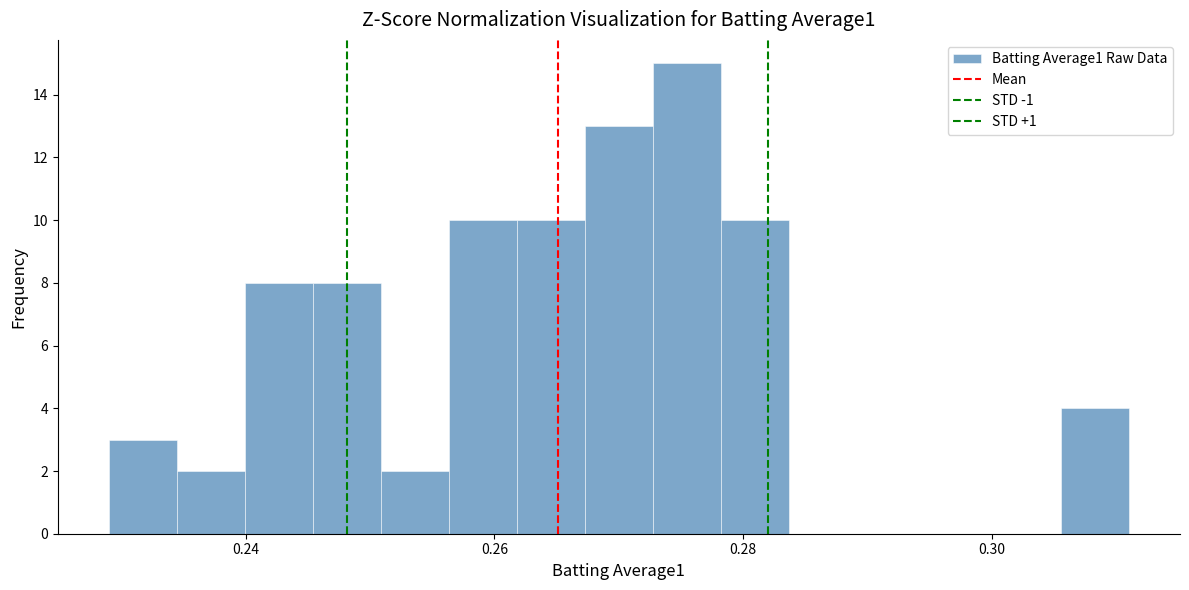

Around what value on the x-axis is the tallest bar? Give the approximate position of its centre, as read against the axis.

0.276